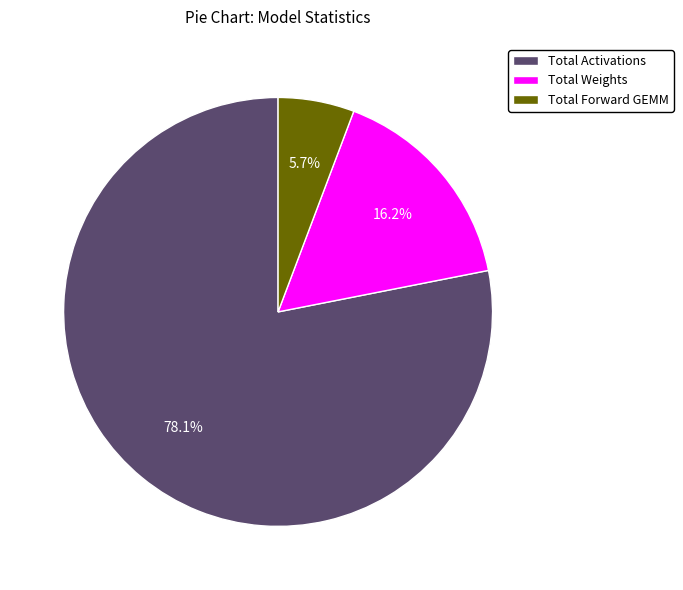

Which has a higher value, Total Forward GEMM or Total Activations?

Total Activations